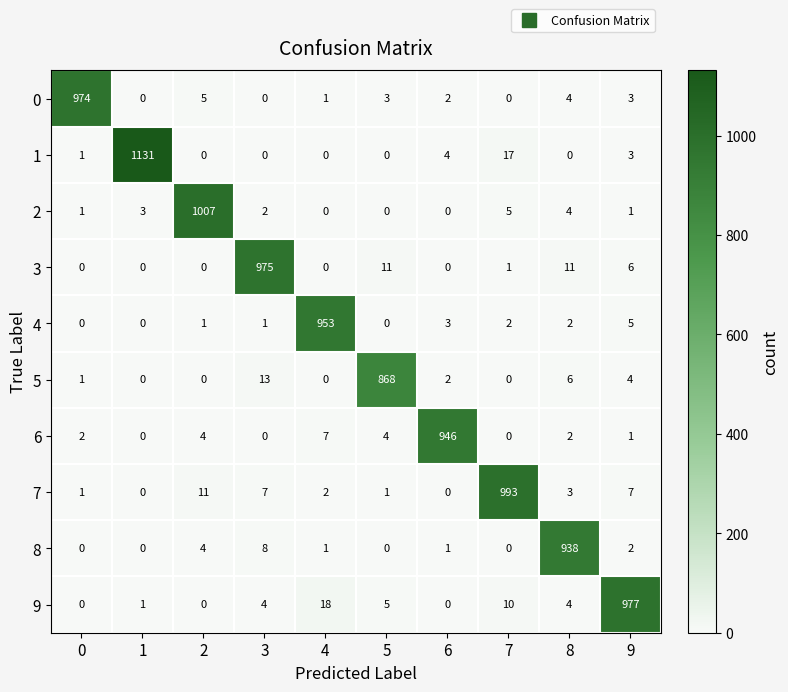

Which series has the widest spread of values?

1